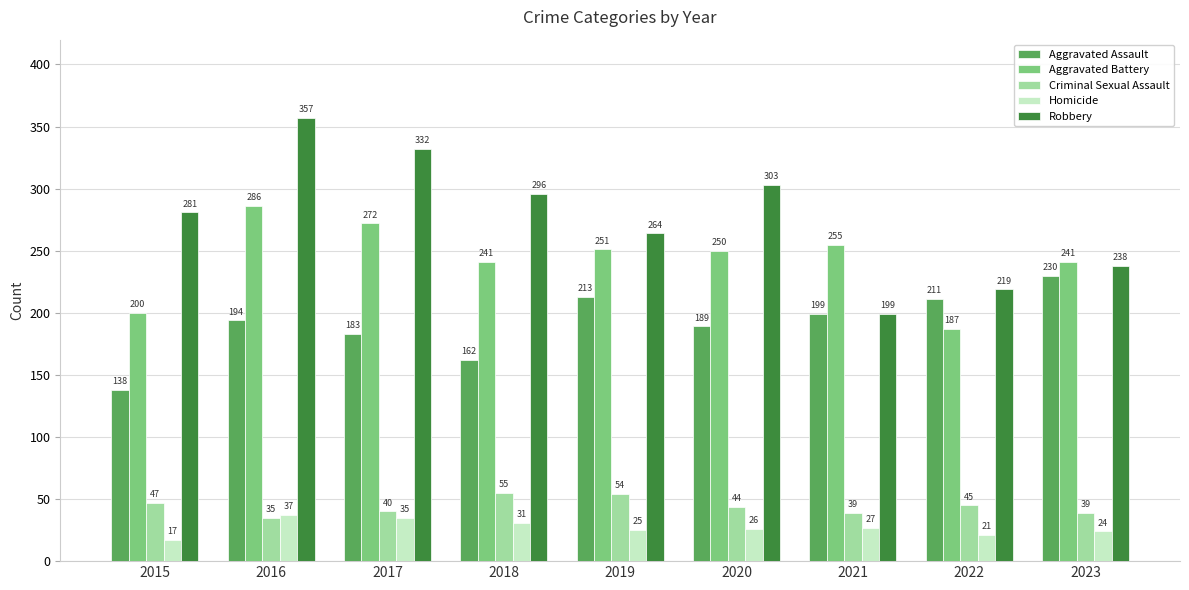

The Robbery series shows 341 at 2023. True or false?

False